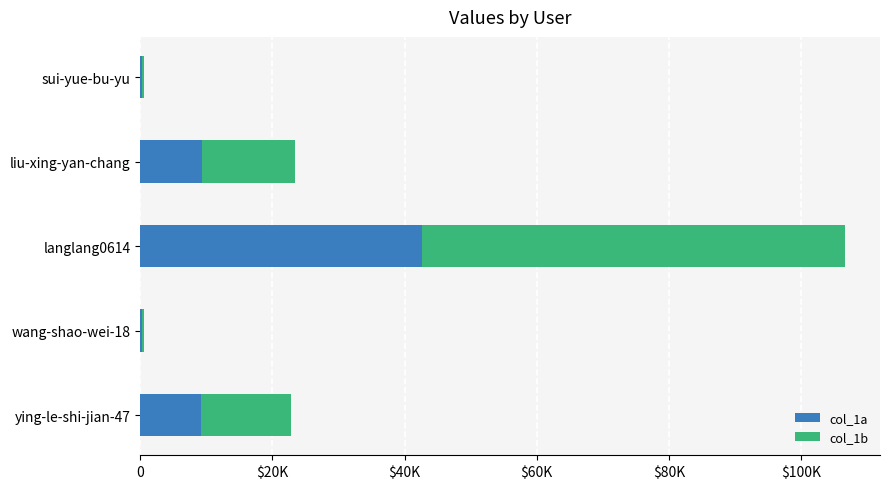

List the series in order of their overall mean, lowest first.

col_1a, col_1b